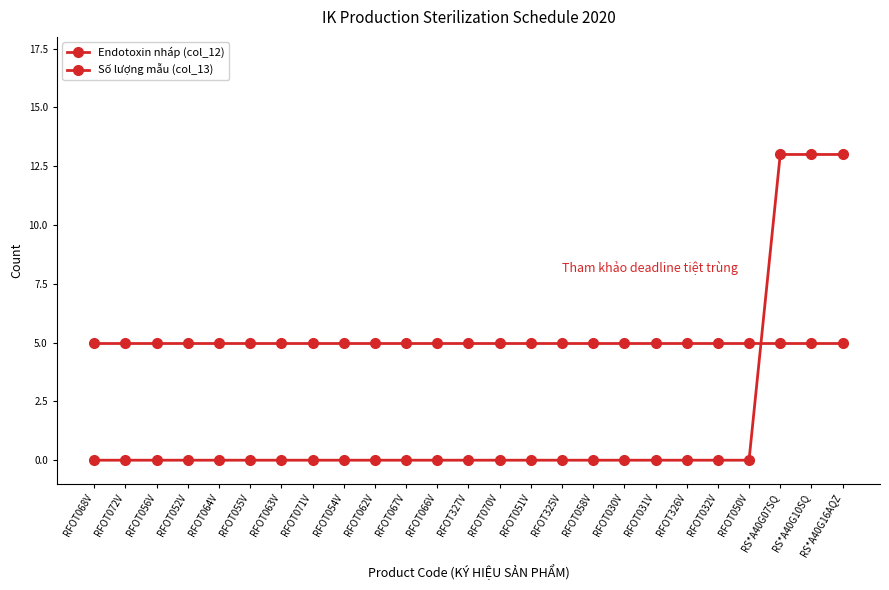

Is this an area chart (filled region under the line)?

No